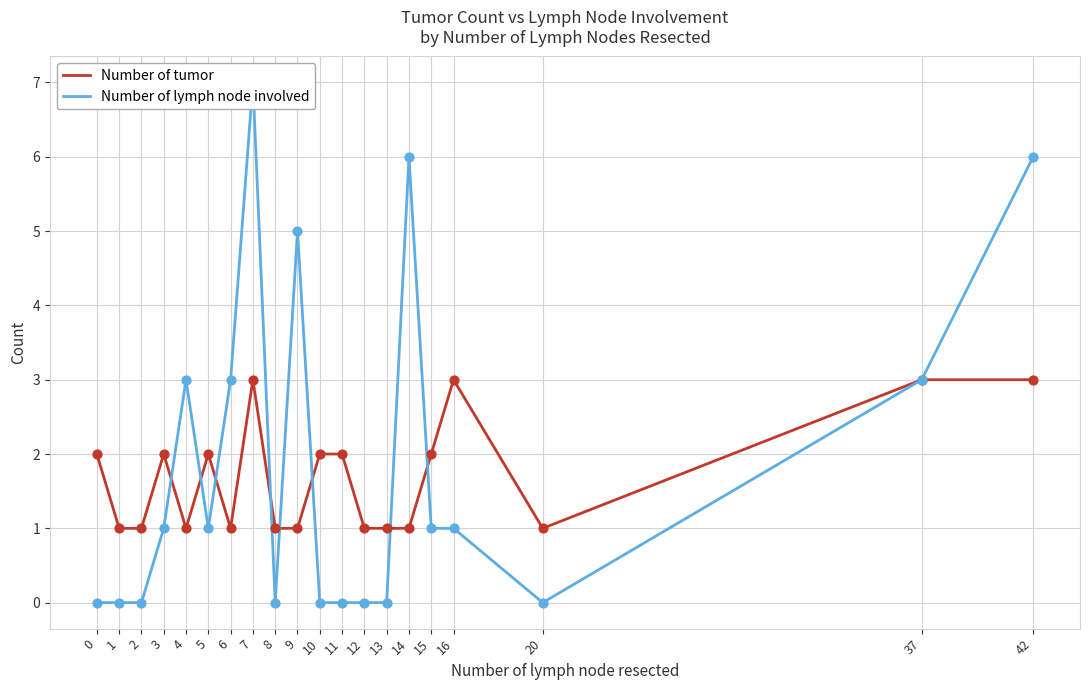

Which series reaches the maximum Y coordinate?

Number of lymph node involved